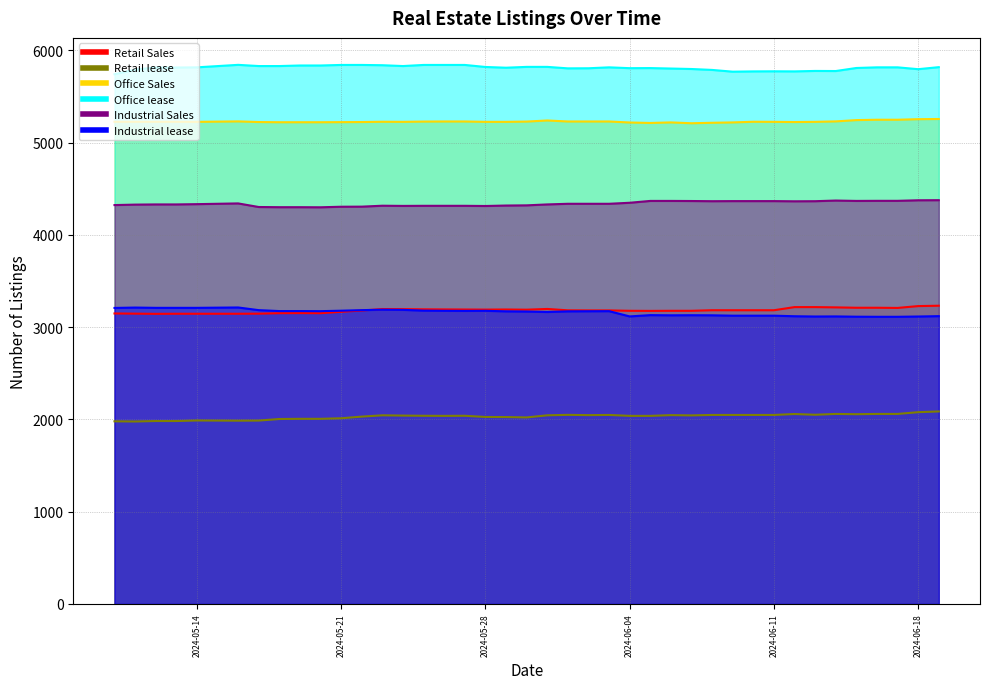

Reading left to right, extract all data points from this chart.

Retail Sales: 3149	3147	3145	3146	3146	3146	3147	3152	3153	3152	3167	3181	3197	3196	3194	3193	3192	3191	3192	3190	3198	3183	3182	3182	3178	3177	3178	3178	3184	3184	3184	3184	3218	3218	3215	3211	3211	3209	3229	3233
Retail lease: 1980	1978	1983	1983	1989	1987	1988	2005	2007	2007	2013	2031	2045	2042	2040	2039	2040	2027	2026	2022	2045	2050	2047	2049	2039	2039	2047	2044	2049	2049	2049	2049	2059	2051	2060	2057	2060	2060	2079	2087
Office Sales: 5227	5227	5227	5227	5226	5231	5224	5222	5222	5222	5223	5224	5227	5226	5229	5230	5230	5226	5226	5229	5241	5230	5230	5230	5219	5214	5220	5211	5216	5220	5227	5226	5224	5226	5231	5245	5249	5249	5255	5257
Office lease: 5742	5793	5815	5815	5817	5844	5831	5831	5837	5837	5843	5843	5840	5831	5843	5843	5843	5821	5813	5822	5822	5806	5807	5817	5808	5809	5804	5799	5789	5770	5773	5774	5773	5778	5777	5810	5817	5817	5797	5819
Industrial Sales: 4324	4329	4331	4331	4334	4342	4303	4301	4301	4300	4306	4307	4317	4315	4316	4316	4316	4314	4319	4321	4331	4338	4338	4338	4349	4369	4369	4368	4366	4367	4367	4367	4365	4366	4373	4369	4370	4370	4376	4377
Industrial lease: 3209	3213	3210	3210	3210	3214	3185	3175	3175	3174	3179	3185	3190	3188	3180	3178	3177	3178	3172	3170	3165	3172	3173	3174	3117	3131	3129	3130	3129	3125	3125	3125	3119	3116	3117	3114	3113	3113	3116	3120